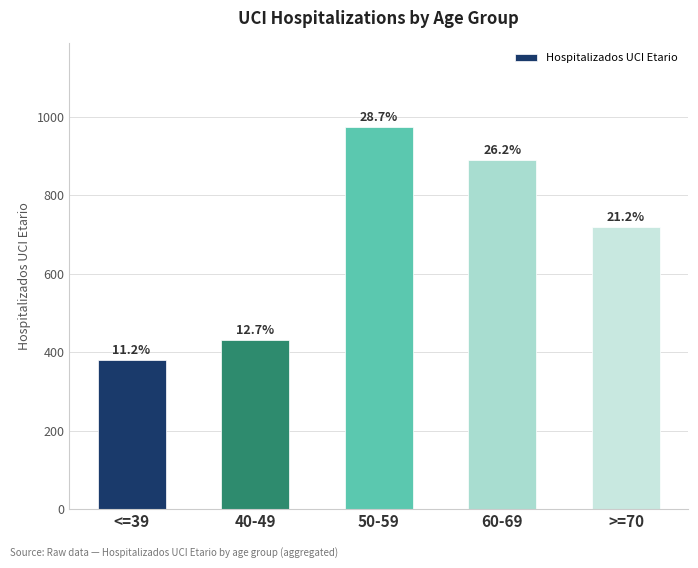

Reading right to left, what are all the values shown in this chart?

>=70=718	60-69=889	50-59=973	40-49=430	<=39=381